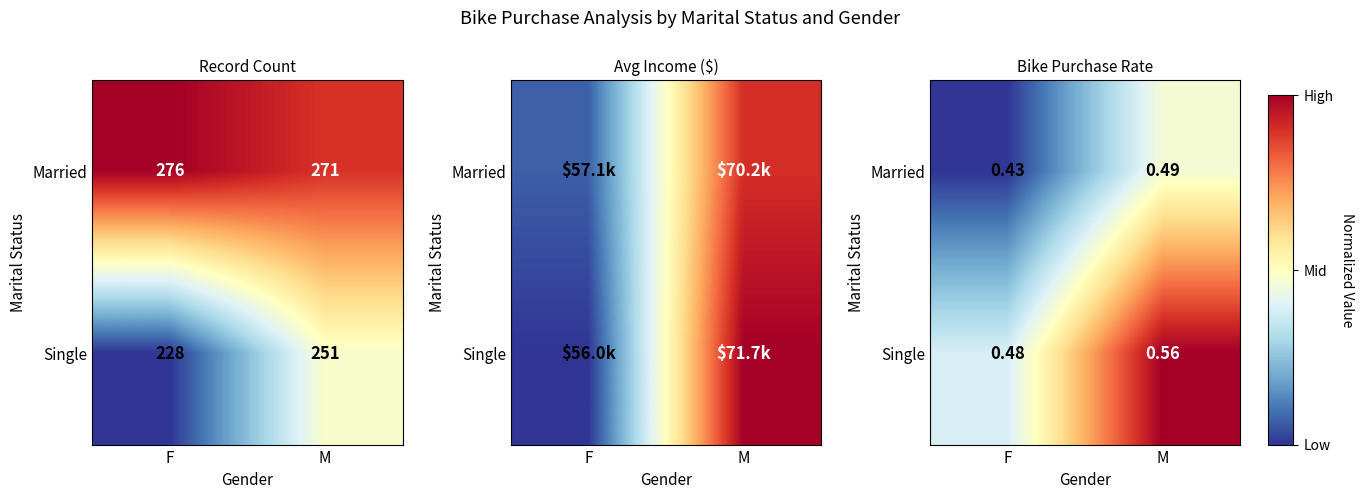

Which series has the widest spread of values?

Single